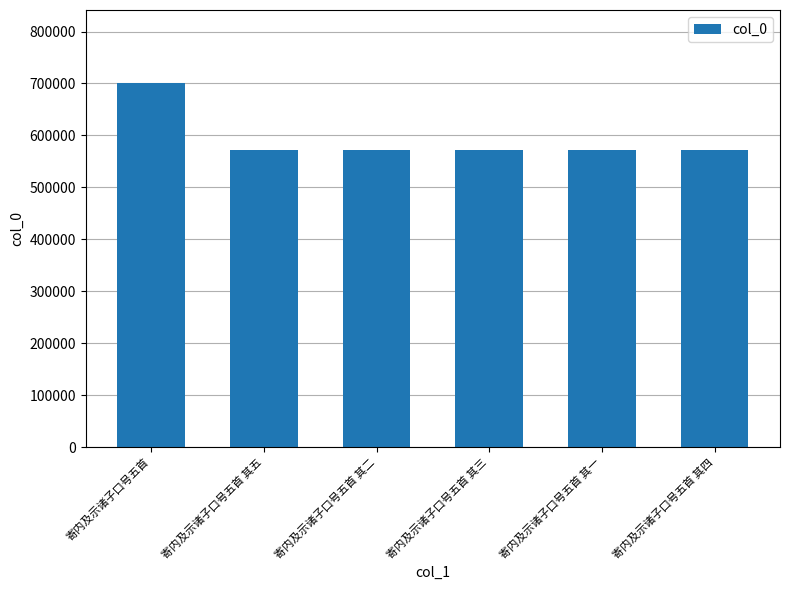

What is the label of the 4th bar from the left?

寄内及示诸子口号五首 其三